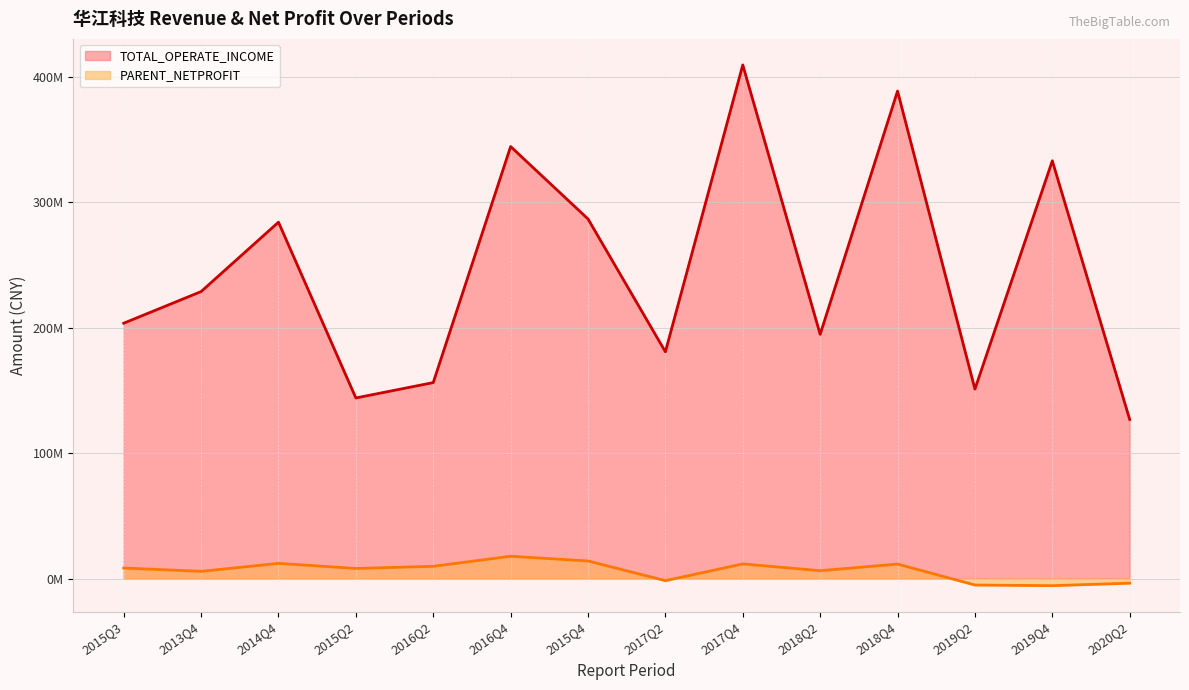

True or false: TOTAL_OPERATE_INCOME and PARENT_NETPROFIT cross at least once.

False